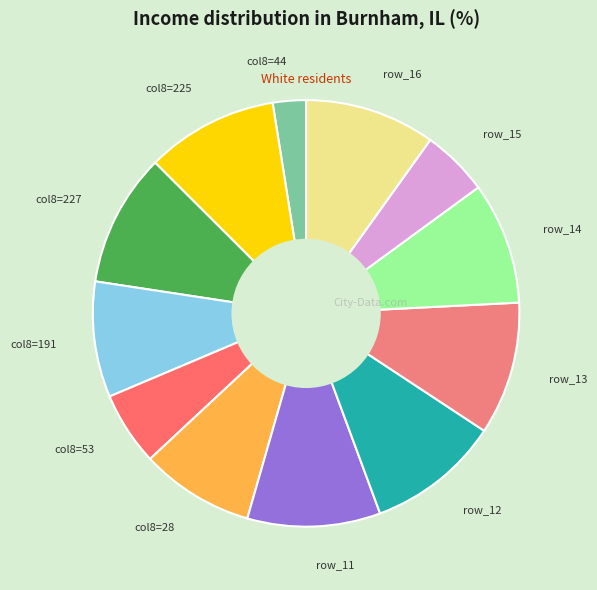

Does row_16 account for over 50% of the chart?

No